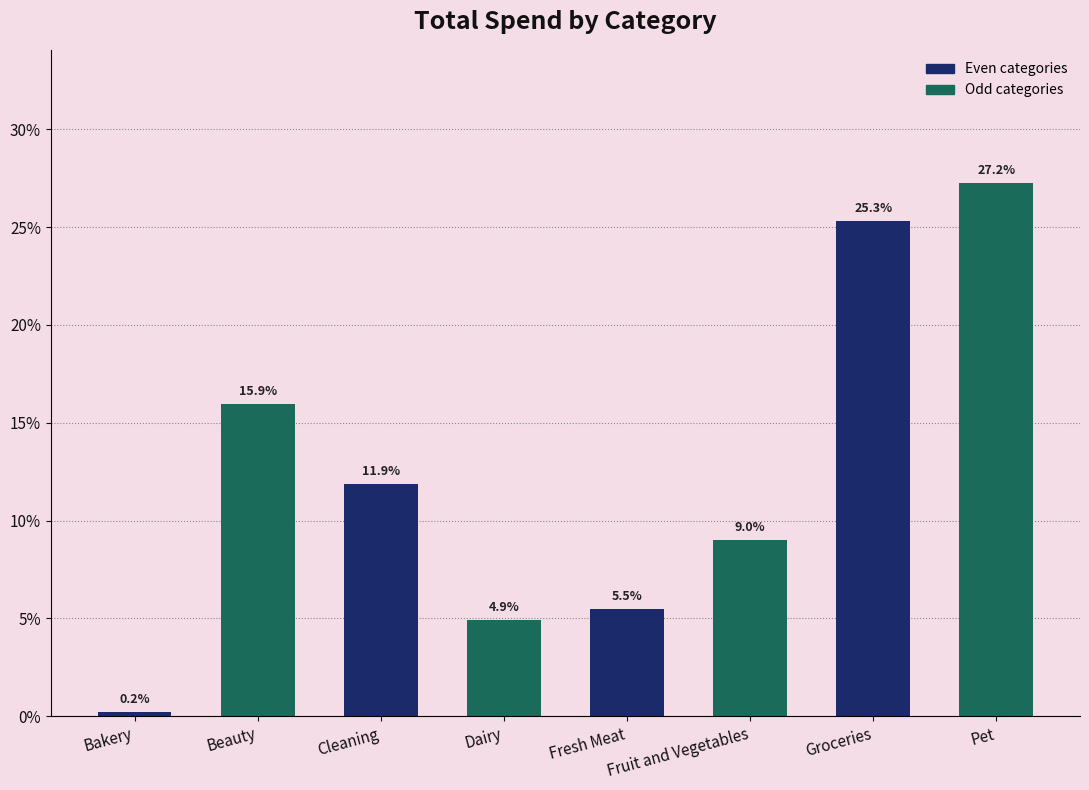

Reading left to right, list all the values displayed in this chart.

Bakery=0.2	Beauty=15.9	Cleaning=11.9	Dairy=4.9	Fresh Meat=5.5	Fruit and Vegetables=9.0	Groceries=25.3	Pet=27.2